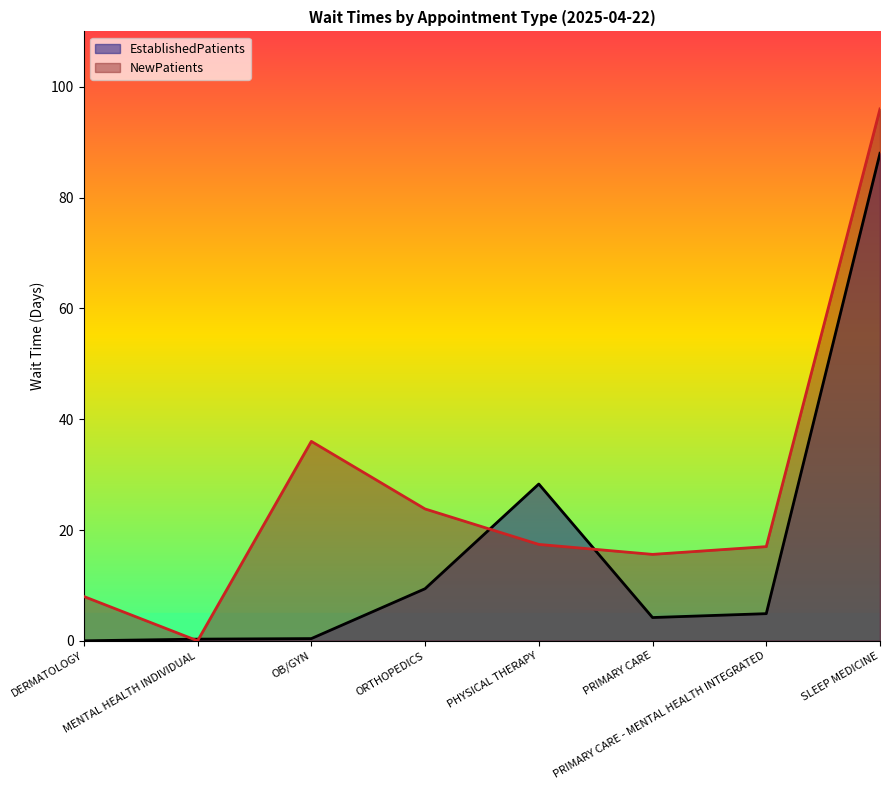

How many intersections are there between EstablishedPatients and NewPatients?

4